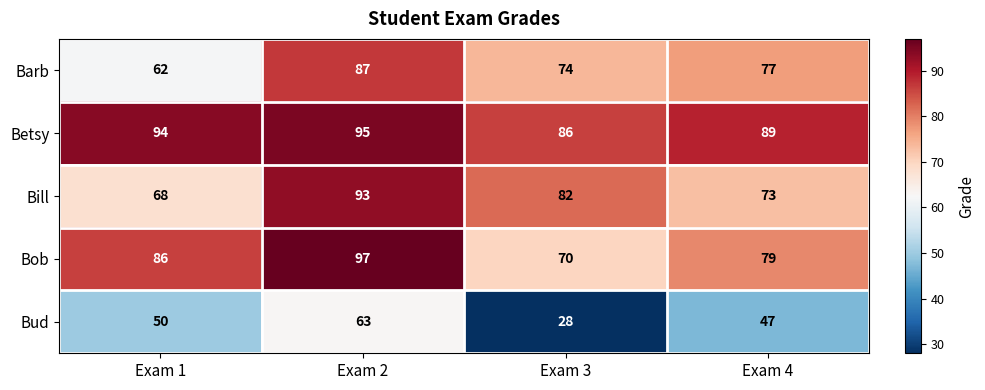

Which series has the largest total across all categories?

Betsy